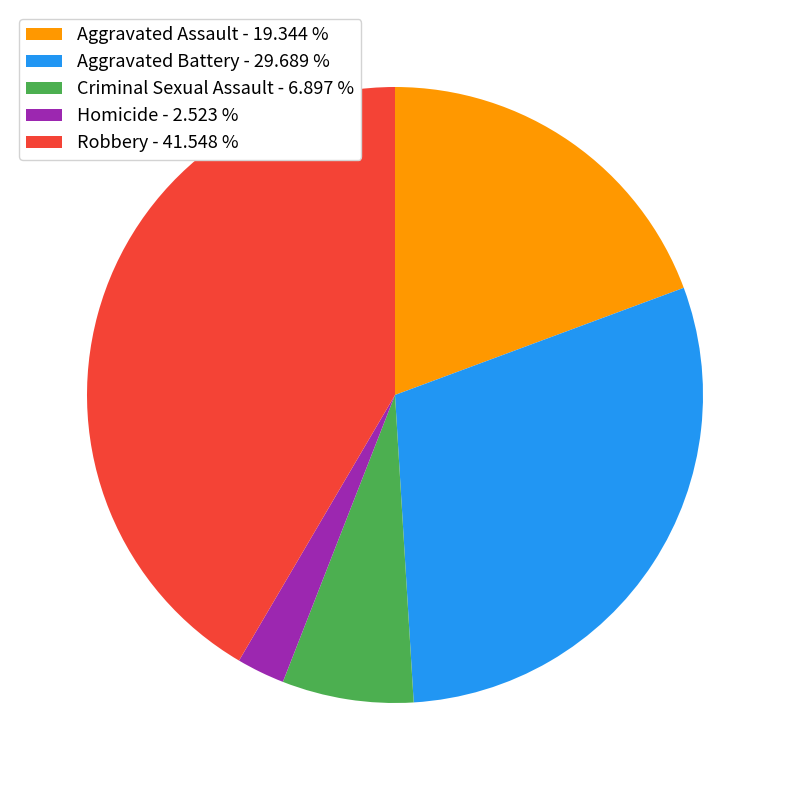

How many segments does this pie chart have?

5